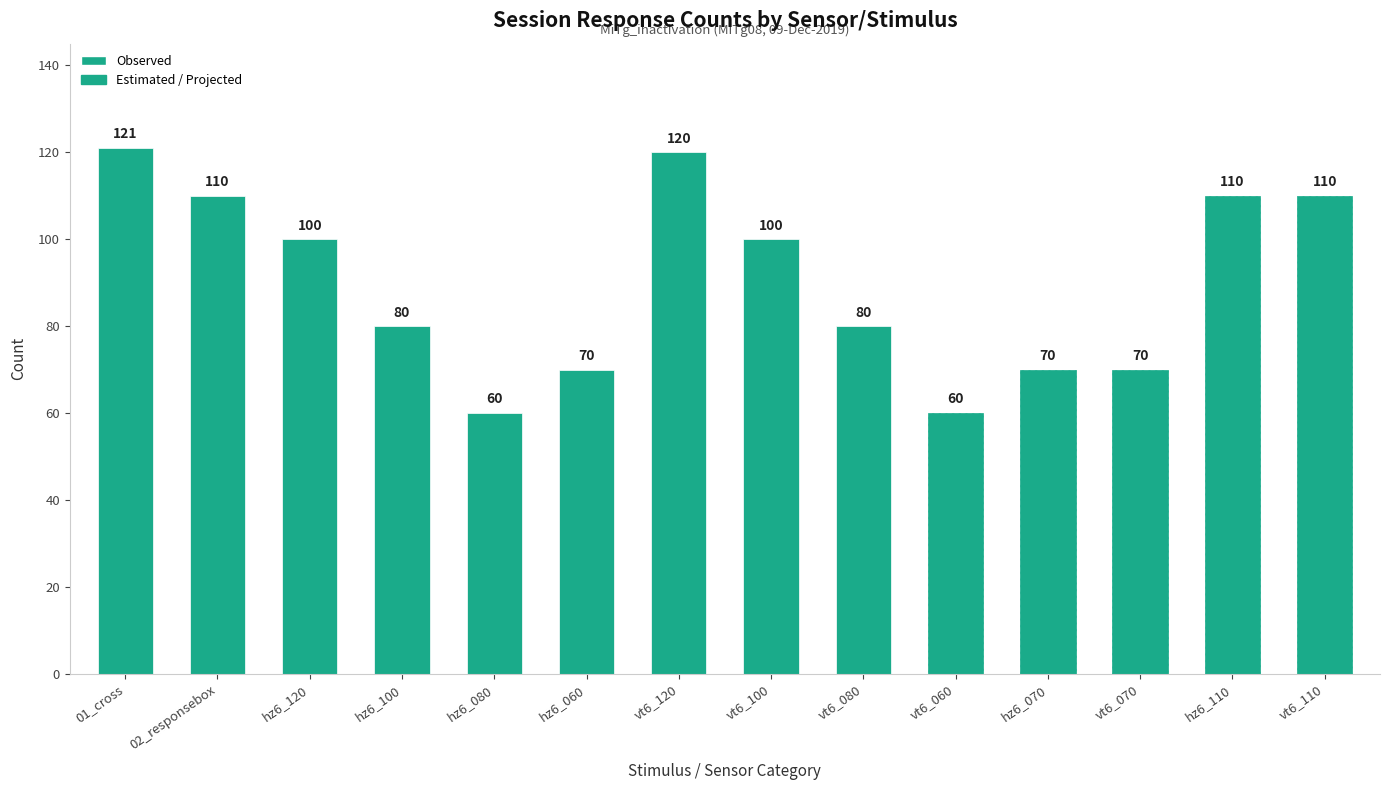

What position from the right is vt6_100?

7